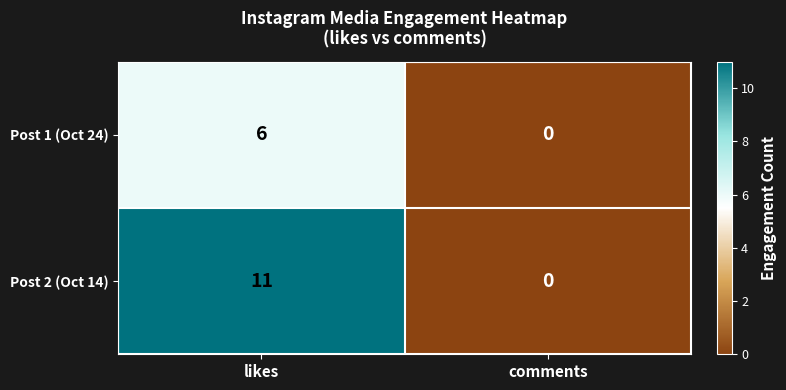

At which category does the chart reach its peak across all series?

likes